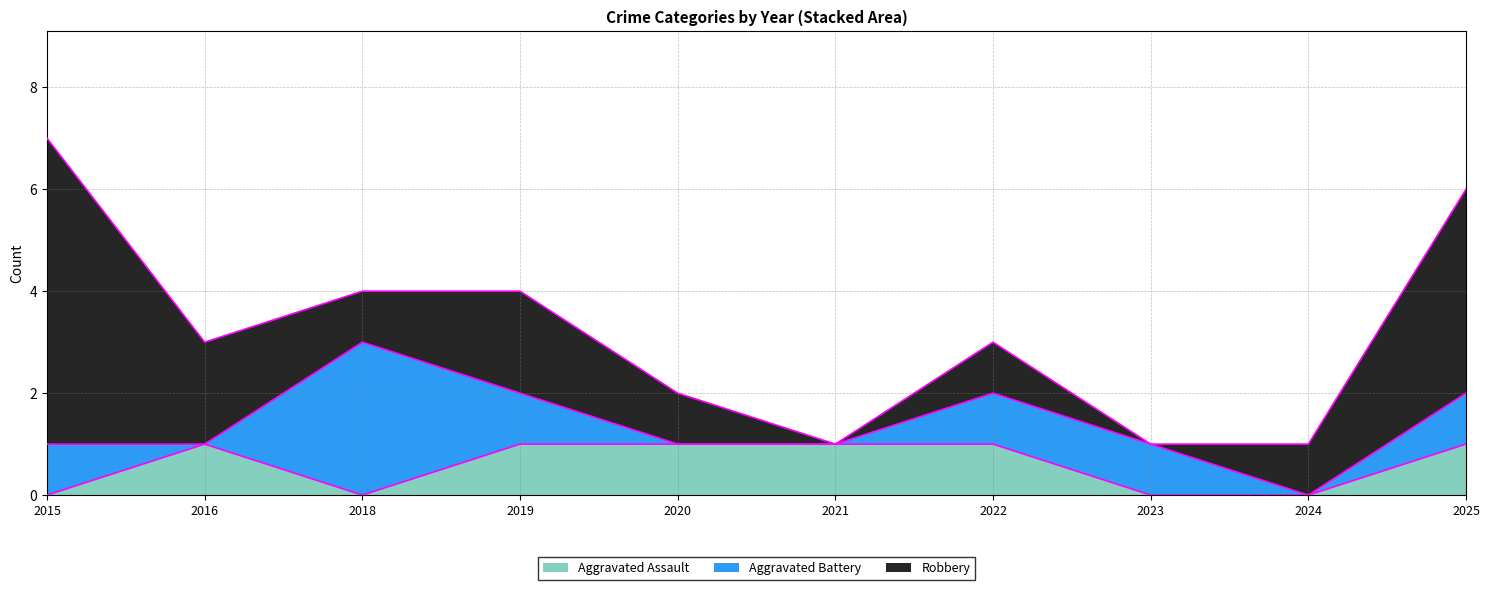

What is the difference between the second highest and minimum values in the Aggravated Assault series?

1